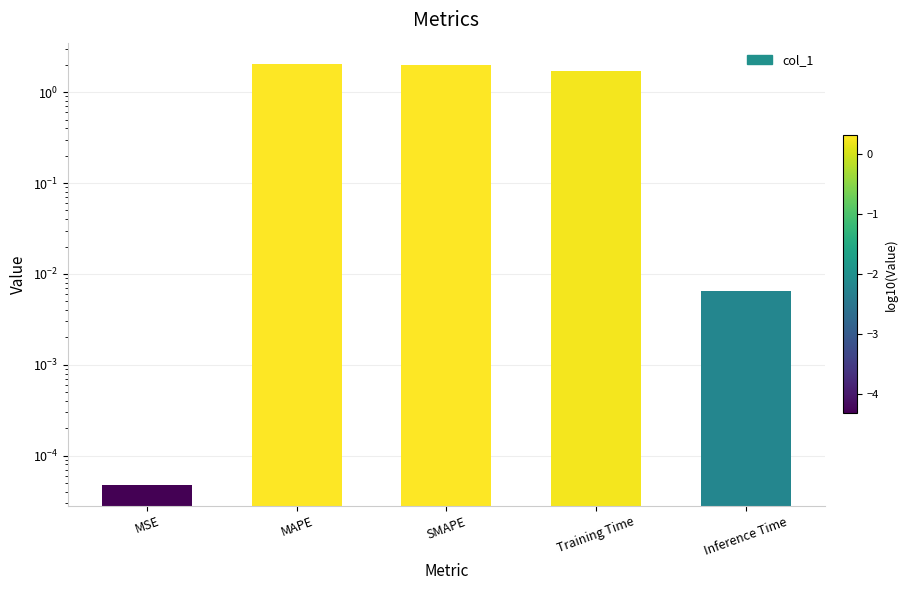

Is it true that the value at SMAPE is 2.0?

True